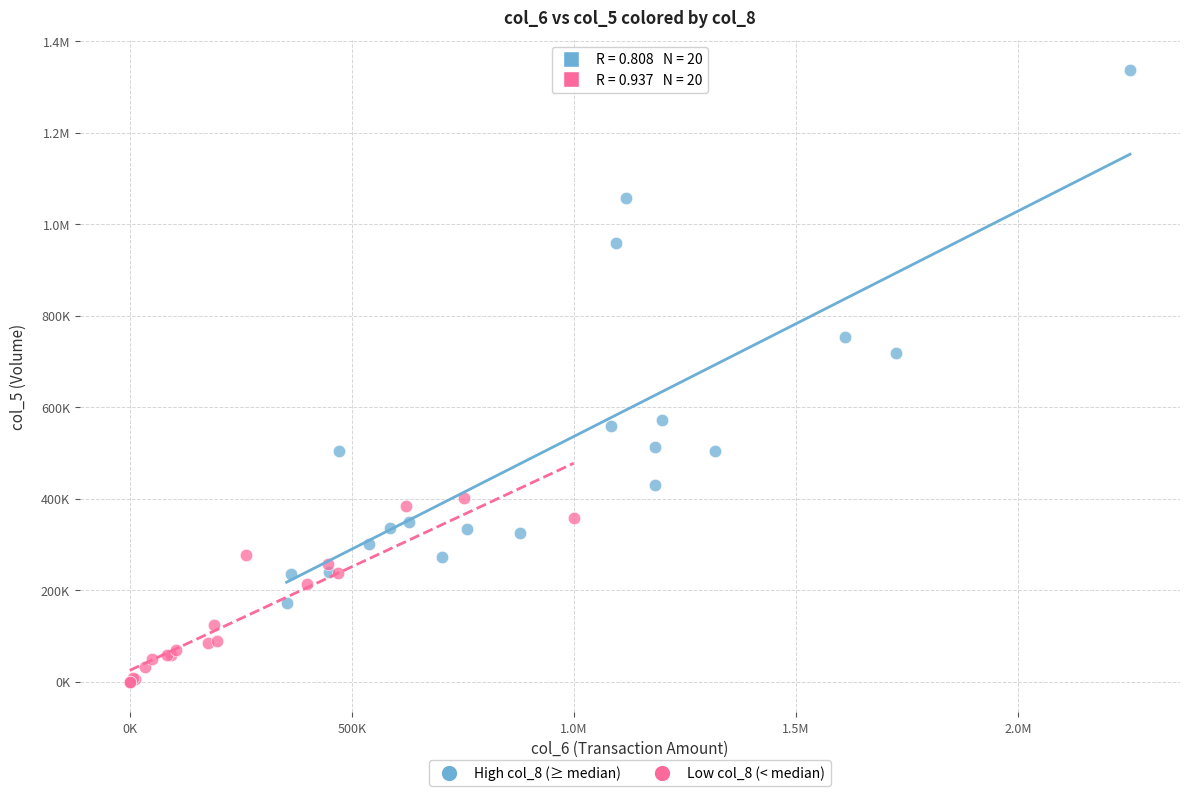

What are all the series names shown in the legend?

High col_8 (≥ median), Low col_8 (< median)